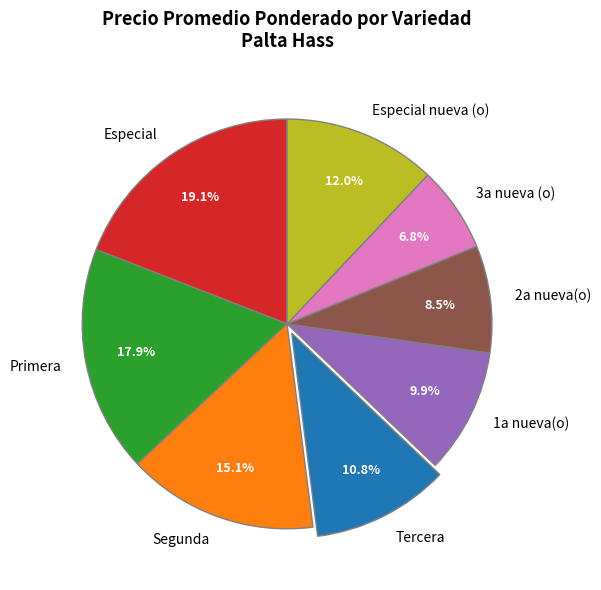

Which slice is the smallest?

3a nueva (o)